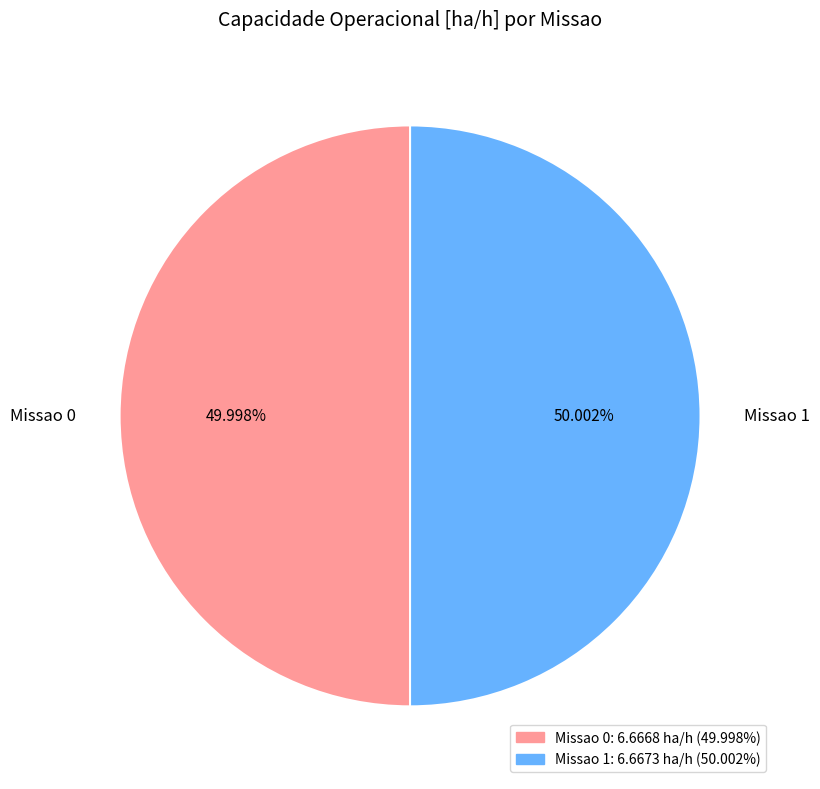

What is the ratio of the value at Missao 1 to the value at Missao 0?

1.0